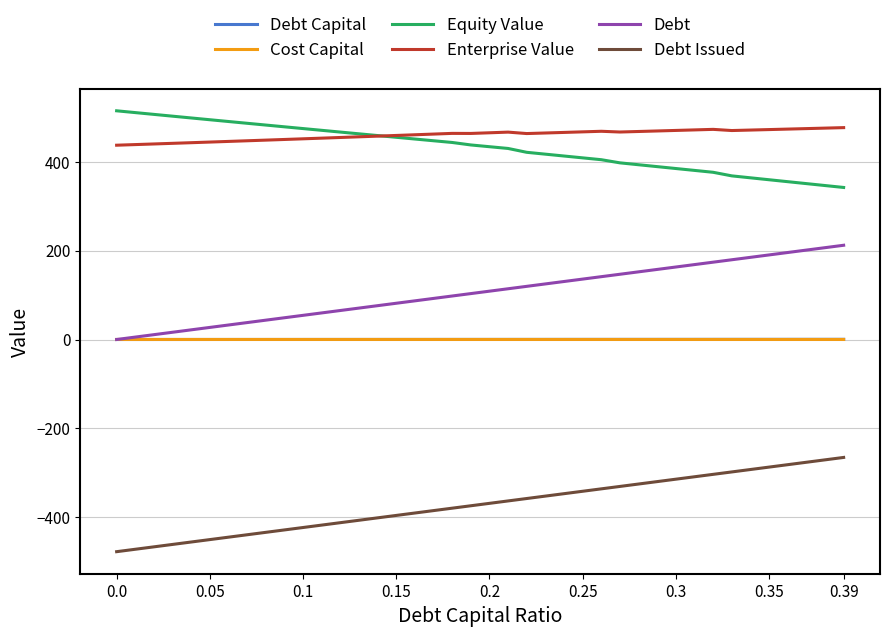

How many times do Cost Capital and Debt cross each other?

1